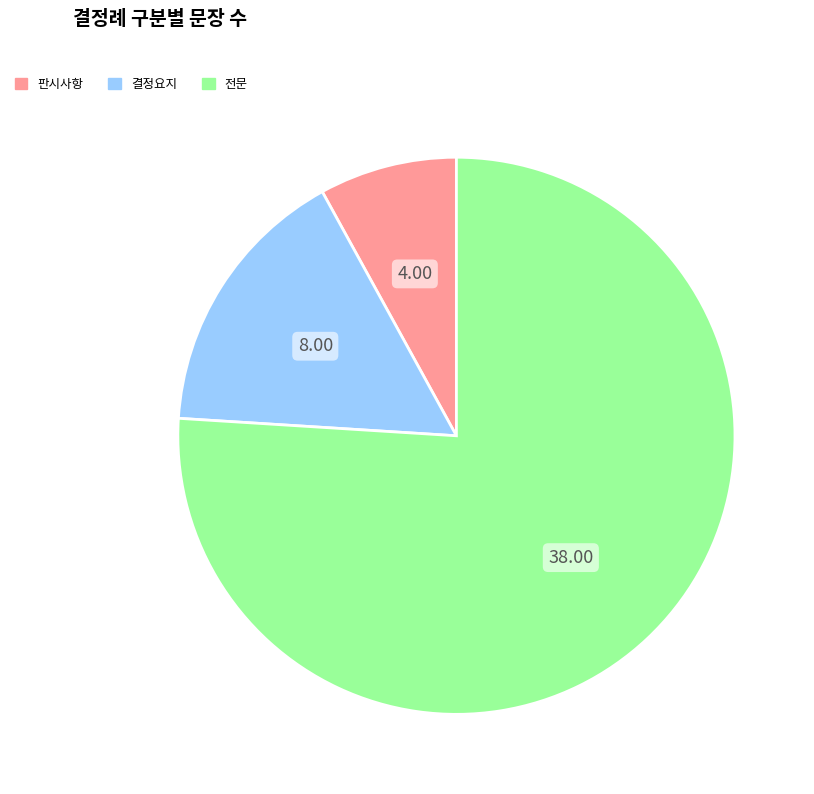

The 판시사항 slice represents 1% of the pie. True or false?

False